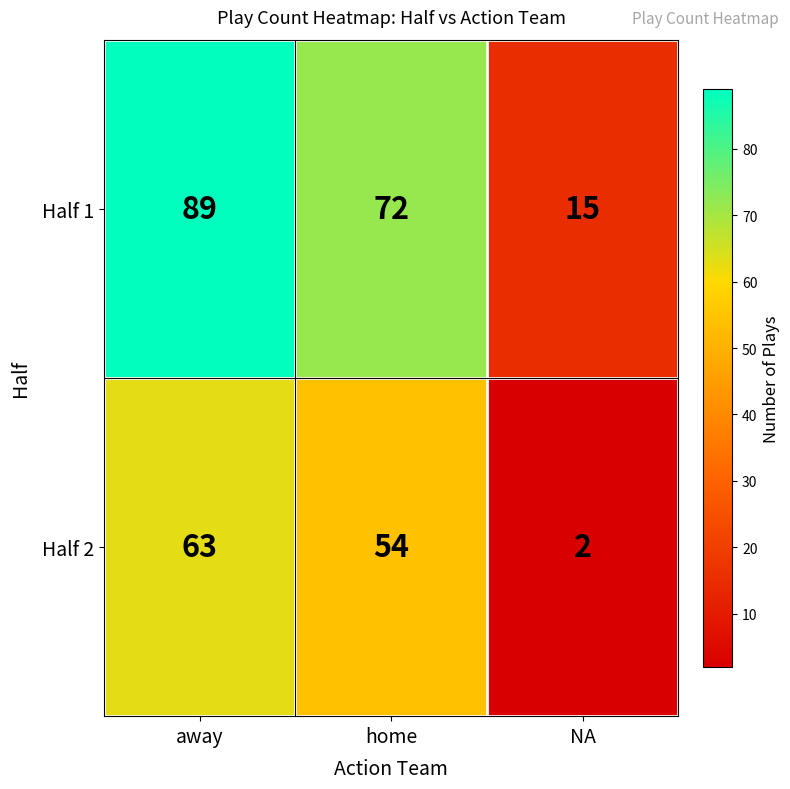

Reading left to right, transcribe all the data shown in this chart.

Half 1: 89	72	15
Half 2: 63	54	2